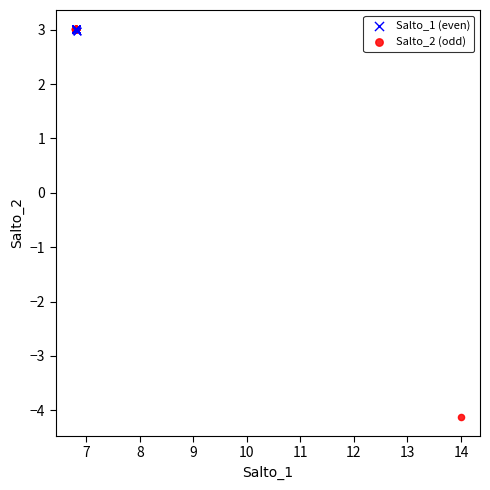

Which series contains the lowest Y value?

Salto_2 (odd)